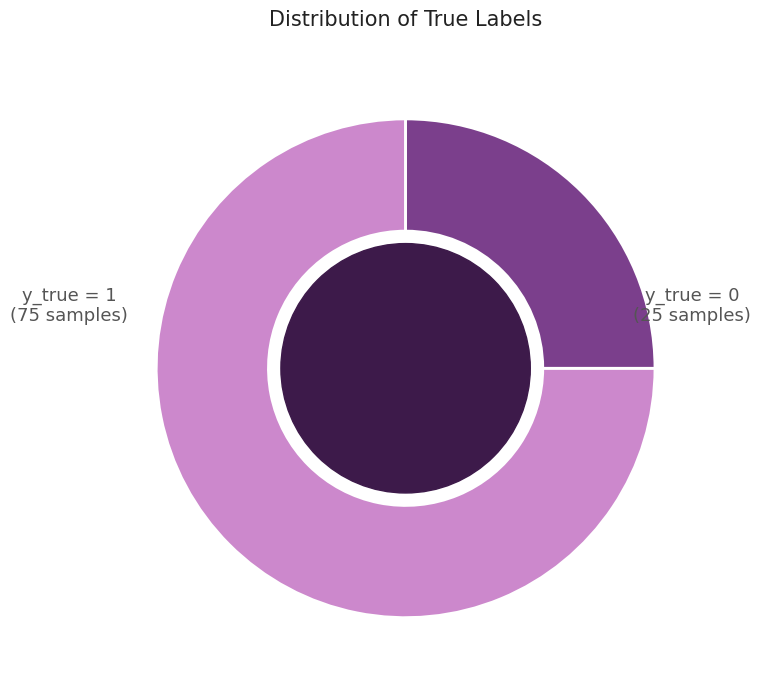

Which slice is the smallest?

y_true = 0